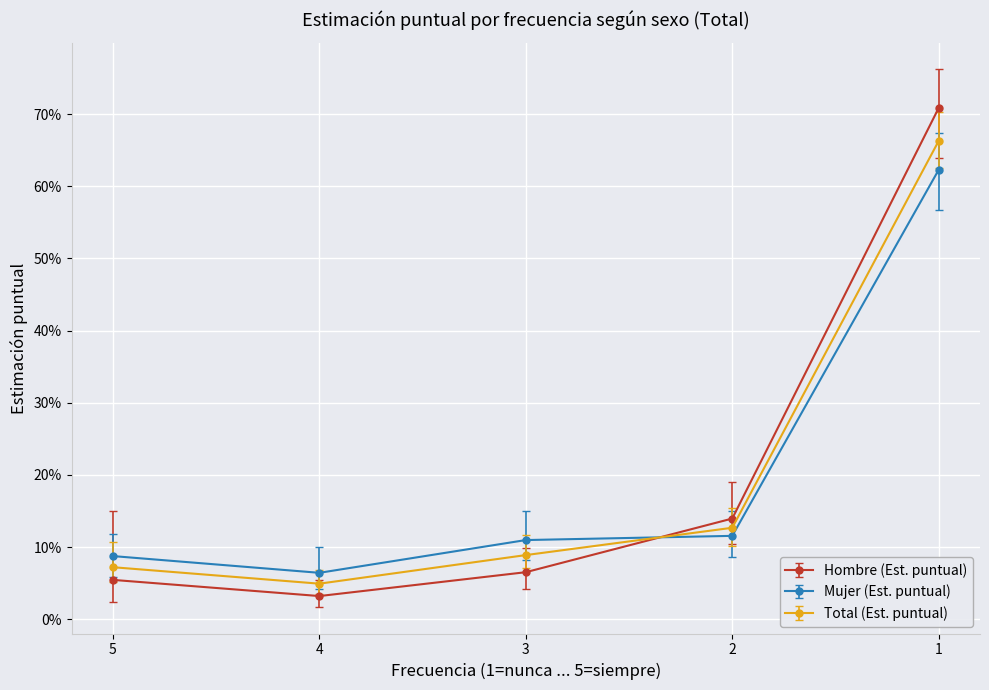

Between 2 and 1, which series saw the biggest shift?

Hombre (Est. puntual)